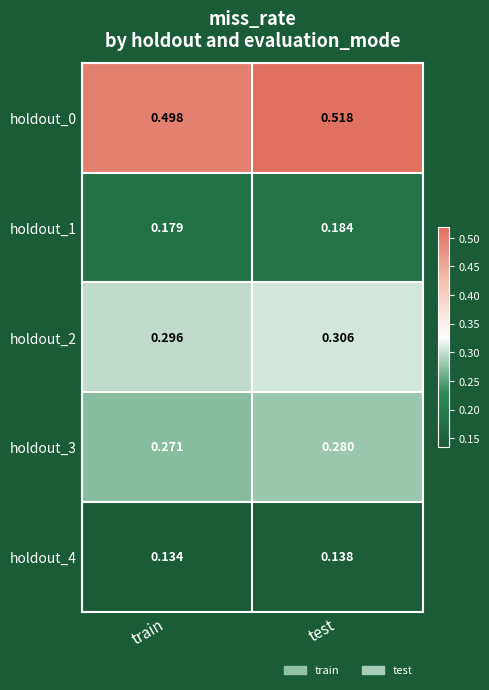

Is the value of holdout_1 at test greater than the value of holdout_3 at test?

No